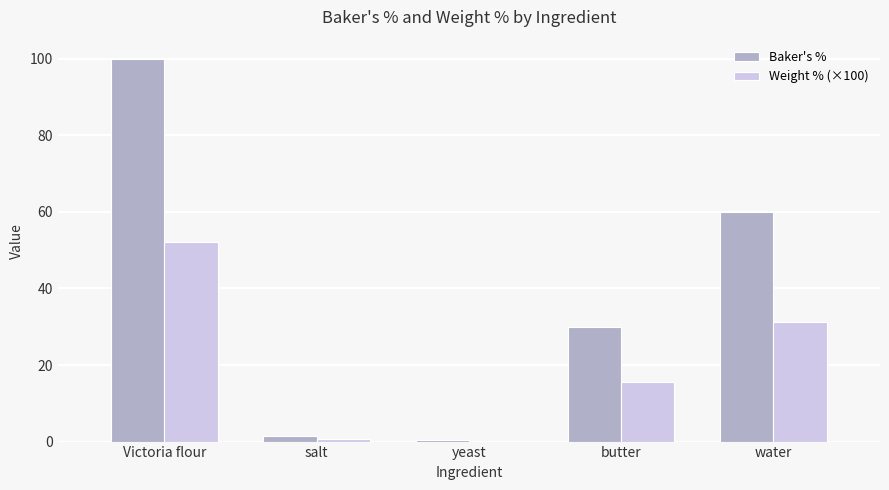

The Baker's % series shows 27.6 at water. True or false?

False